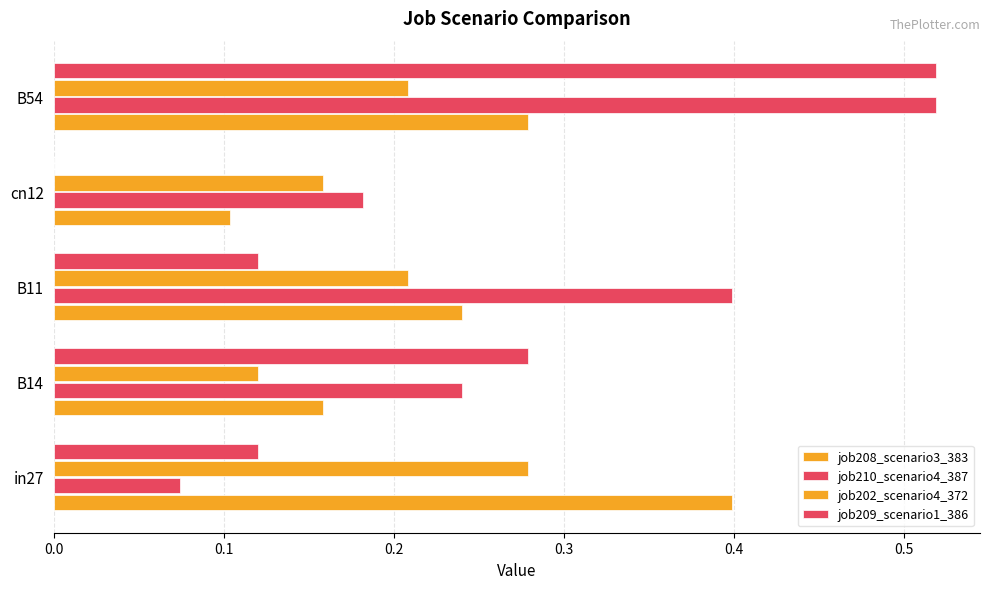

What is the value of the job209_scenario1_386 bar at the 1st from the left?

0.1